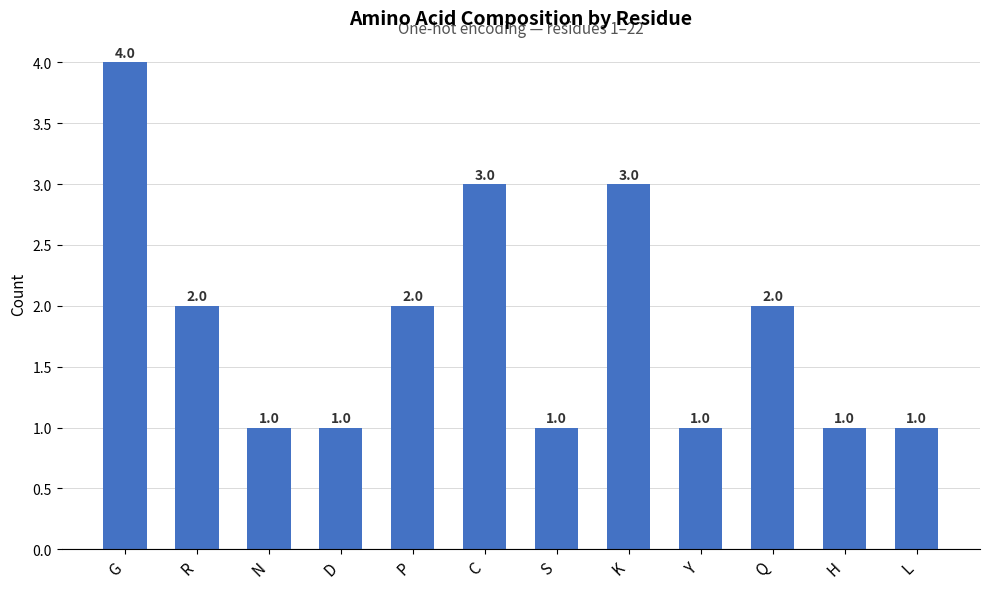

Reading left to right, extract all data points from this chart.

G=4	R=2	N=1	D=1	P=2	C=3	S=1	K=3	Y=1	Q=2	H=1	L=1